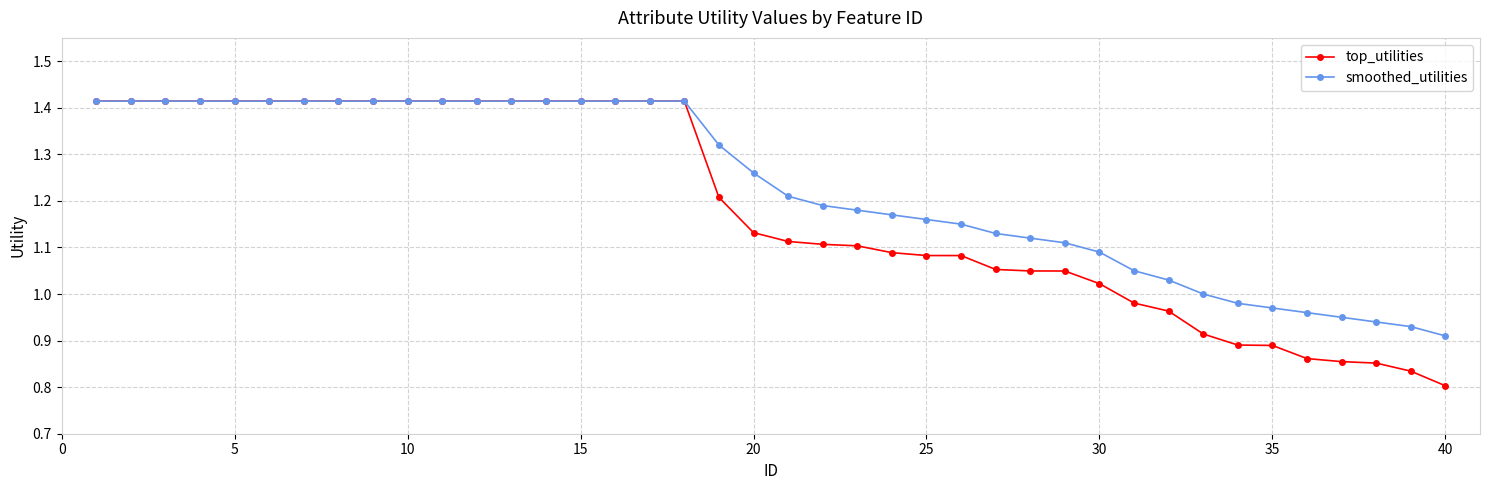

At how many categories does at least one series exceed 0?

40